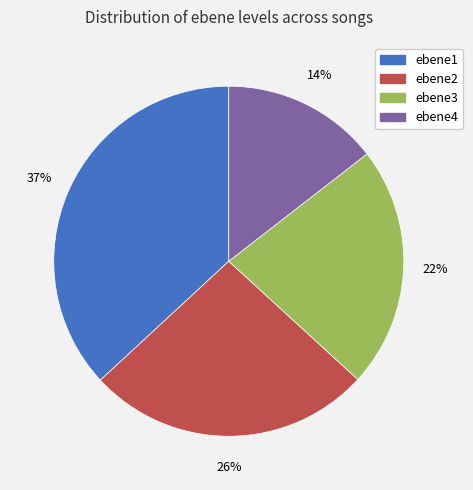

Does any single category account for the majority?

No